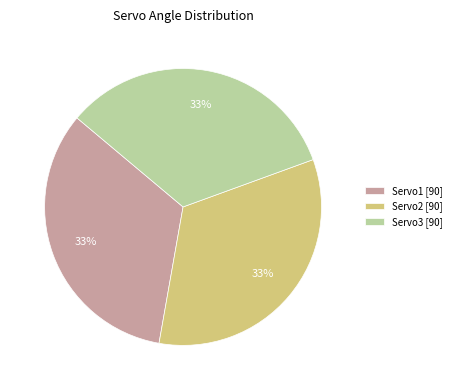

Is the sum of Servo3 [90] and Servo1 [90] greater than half?

Yes